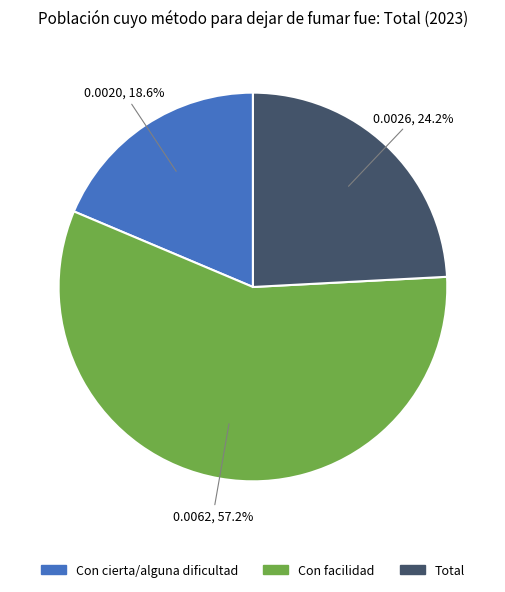

Is there any slice that represents more than half of the pie?

Yes